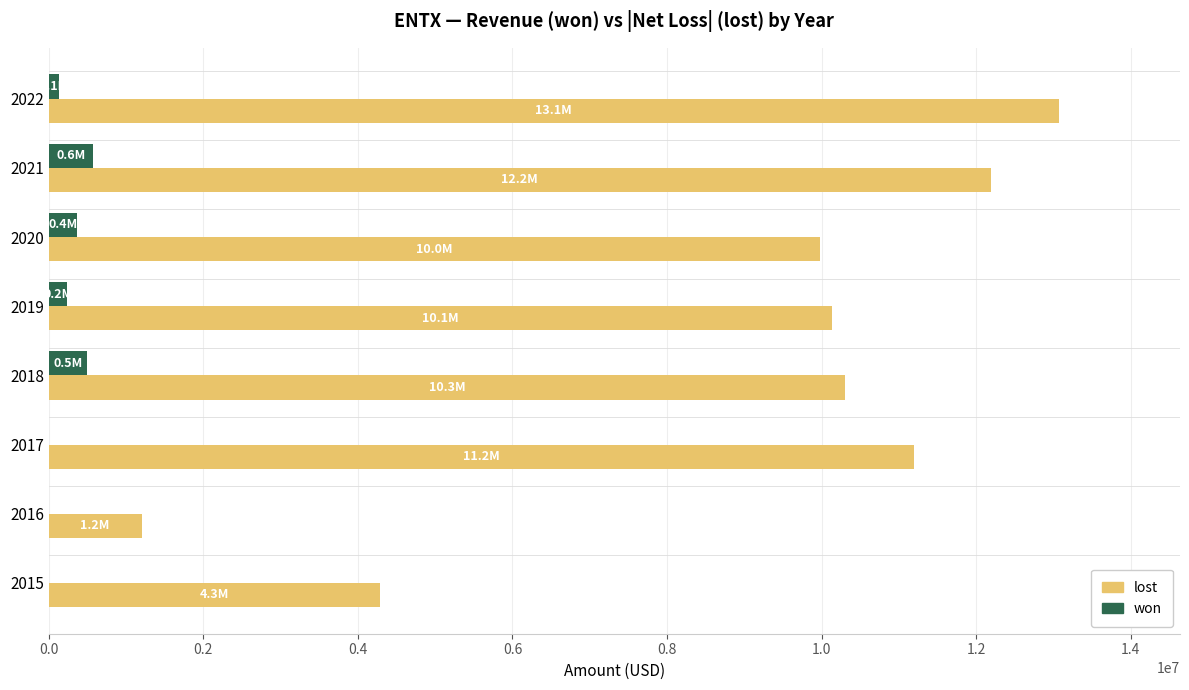

What is the maximum value for won?

571000